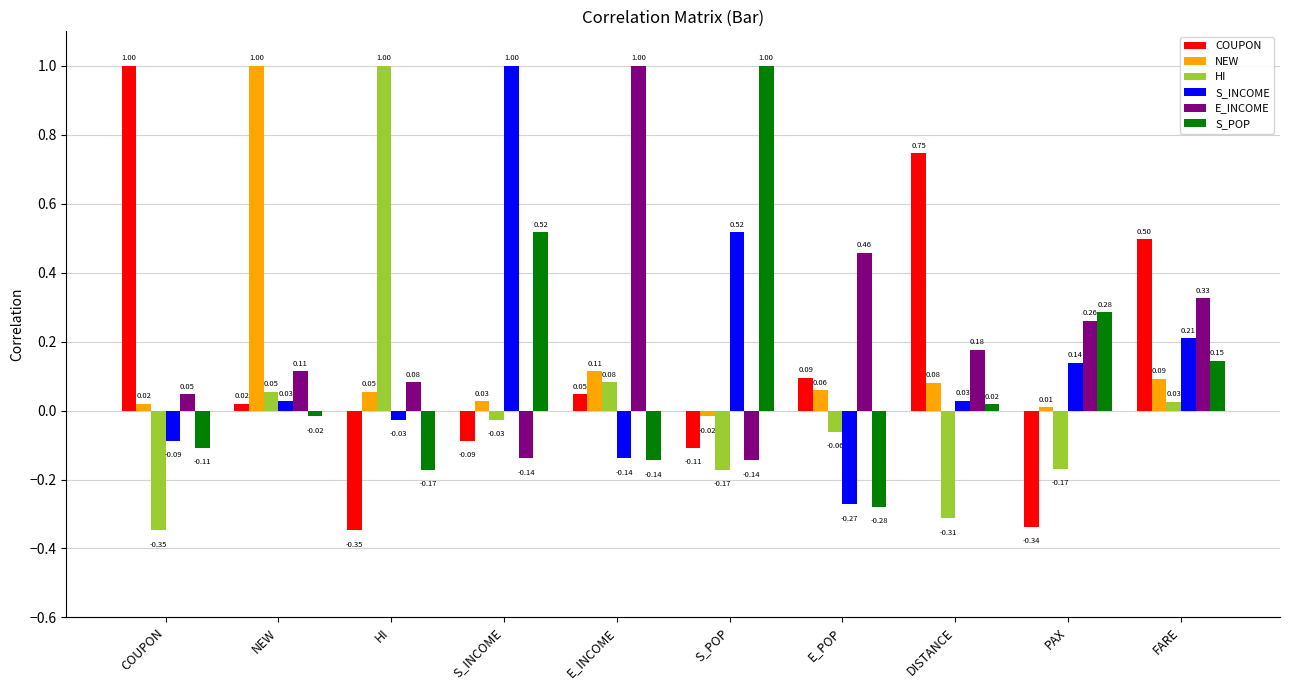

What is the sum of all COUPON values?

1.5